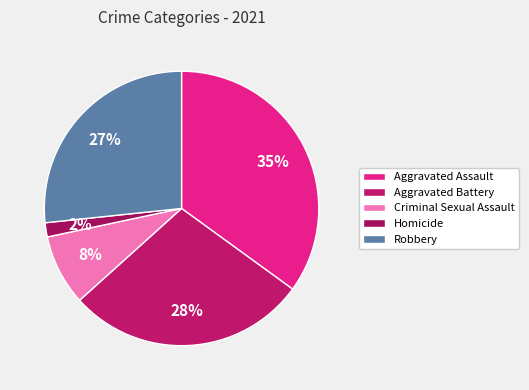

To the nearest percent, what is the average slice percentage?

20%